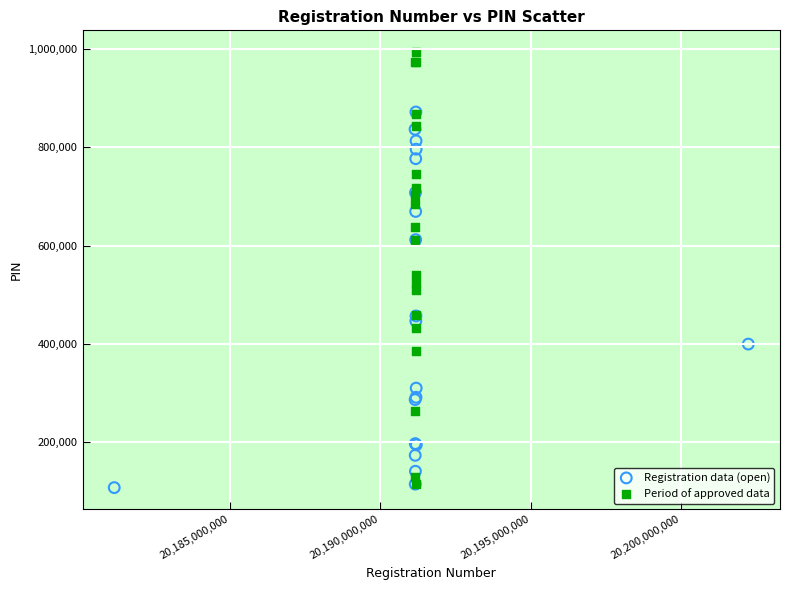

Which series has the largest Y range (max minus min)?

Period of approved data